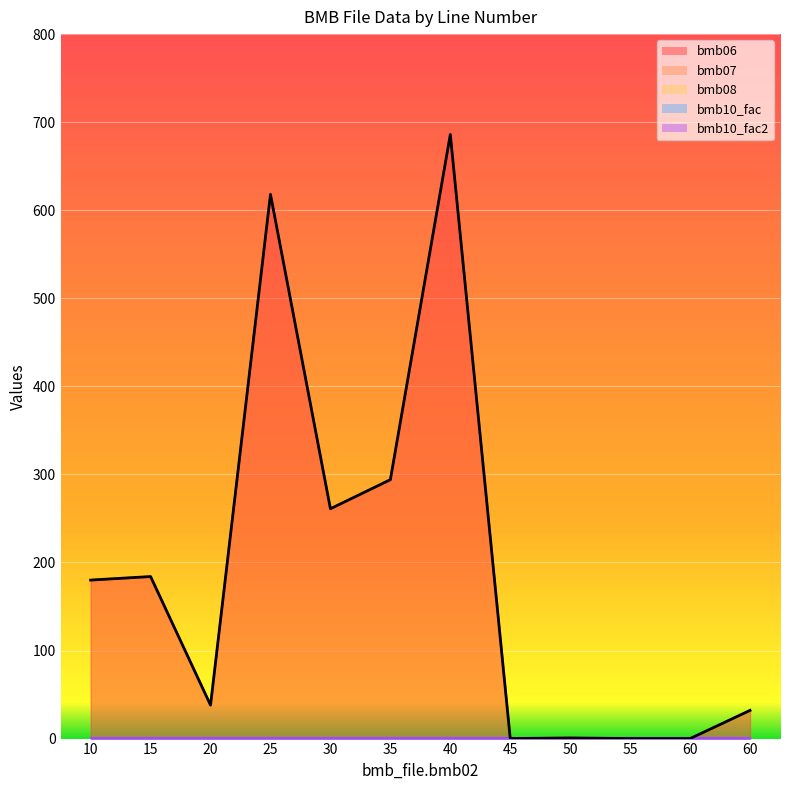

What are all the series names shown in the legend?

bmb06, bmb07, bmb08, bmb10_fac, bmb10_fac2